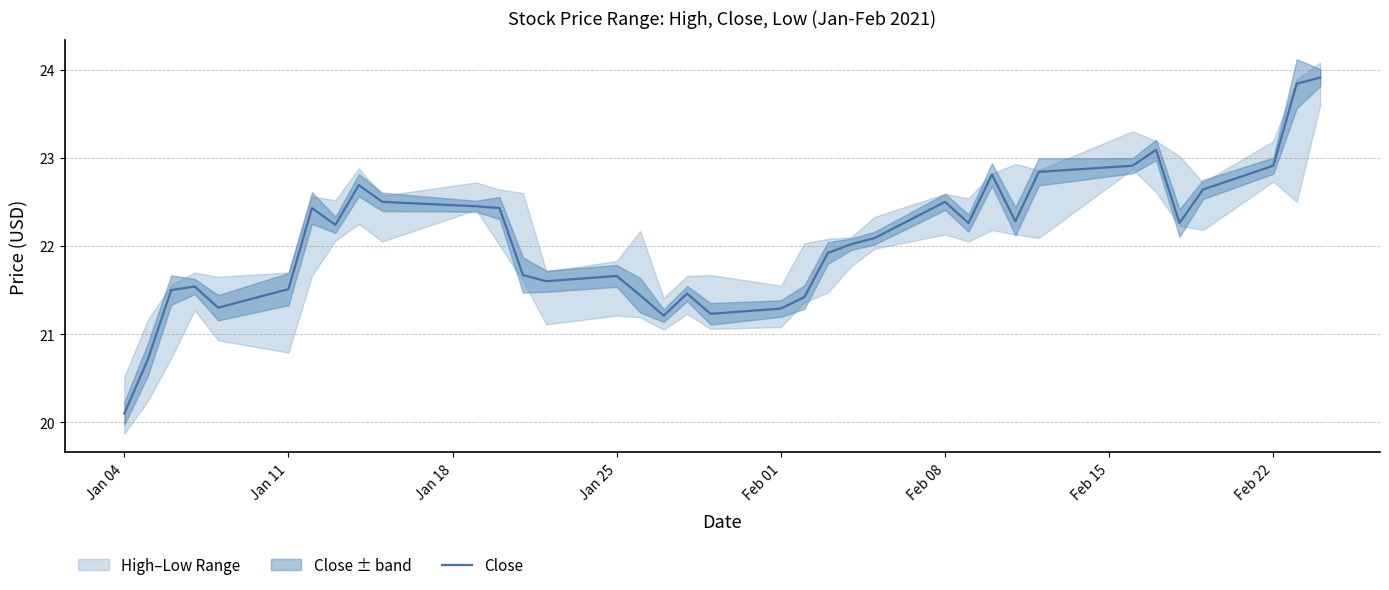

What is the minimum value shown in the chart?

20.1